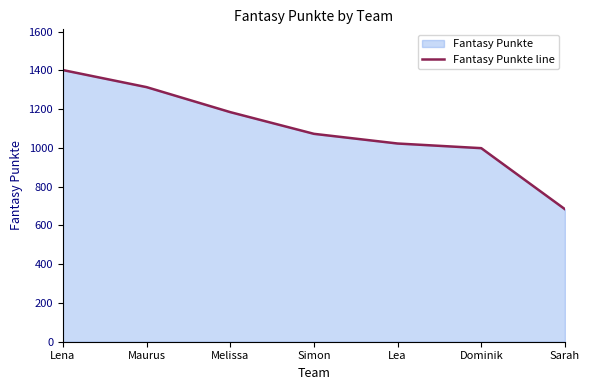

What is the difference between the second highest and minimum values?

630